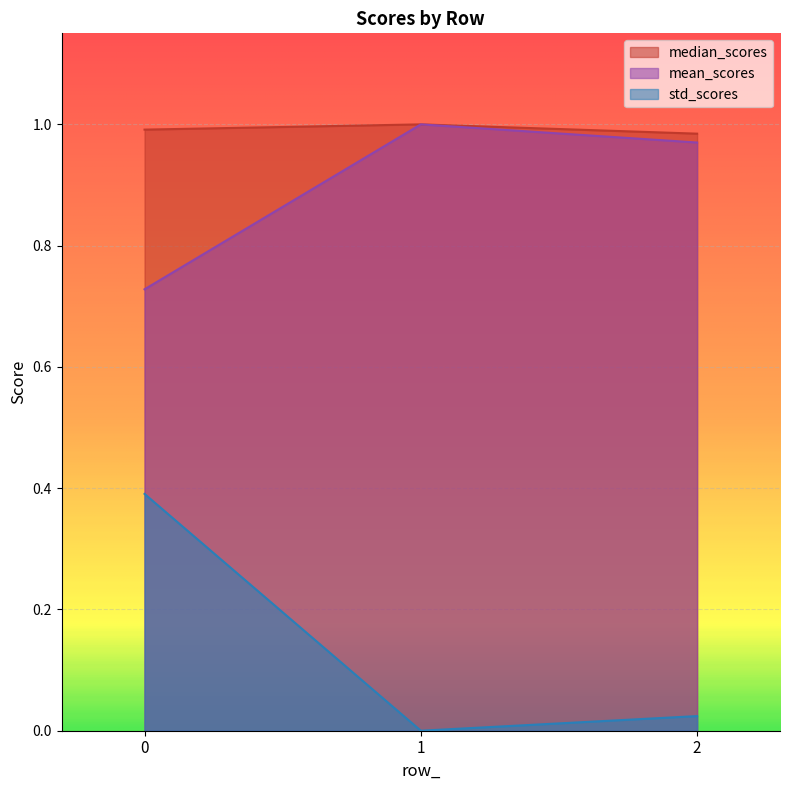

The mean_scores series shows 1.7 at 2. True or false?

False